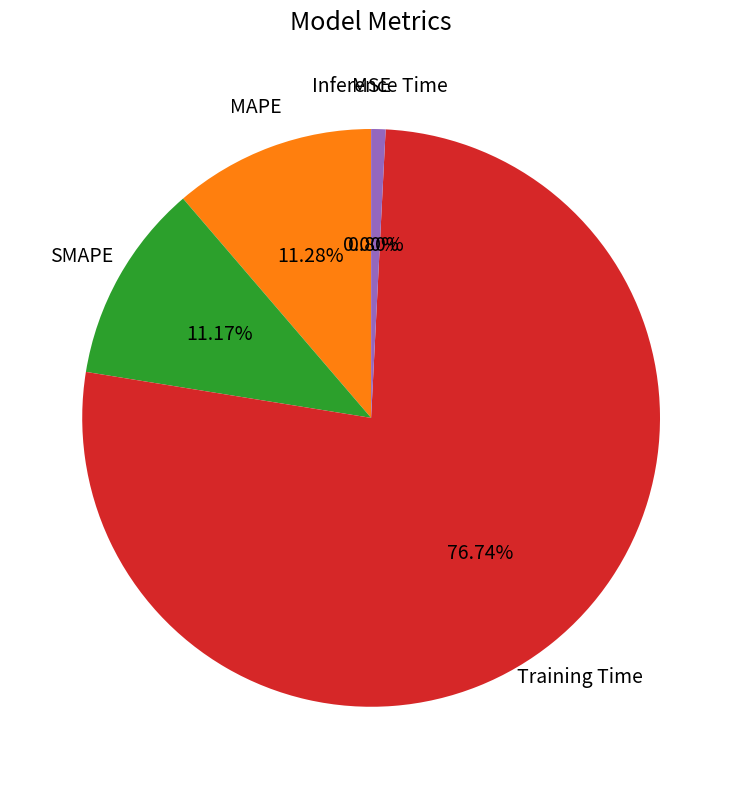

What is the majority slice?

Training Time